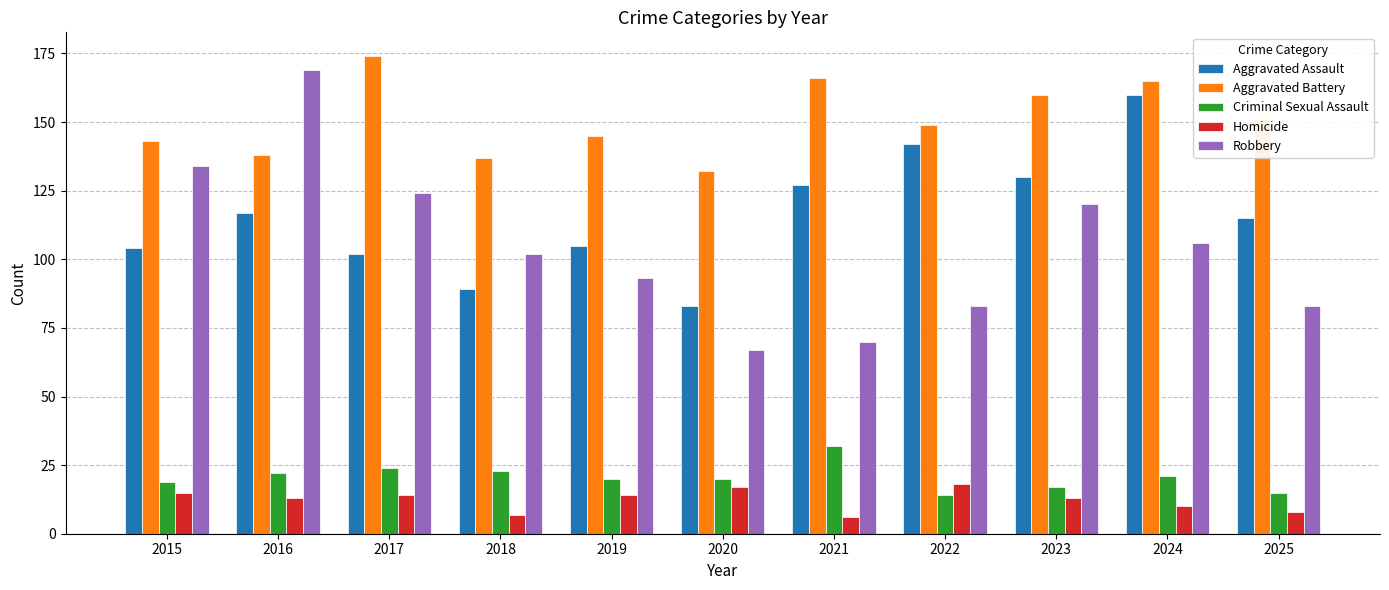

Count the number of categories in the chart.

11